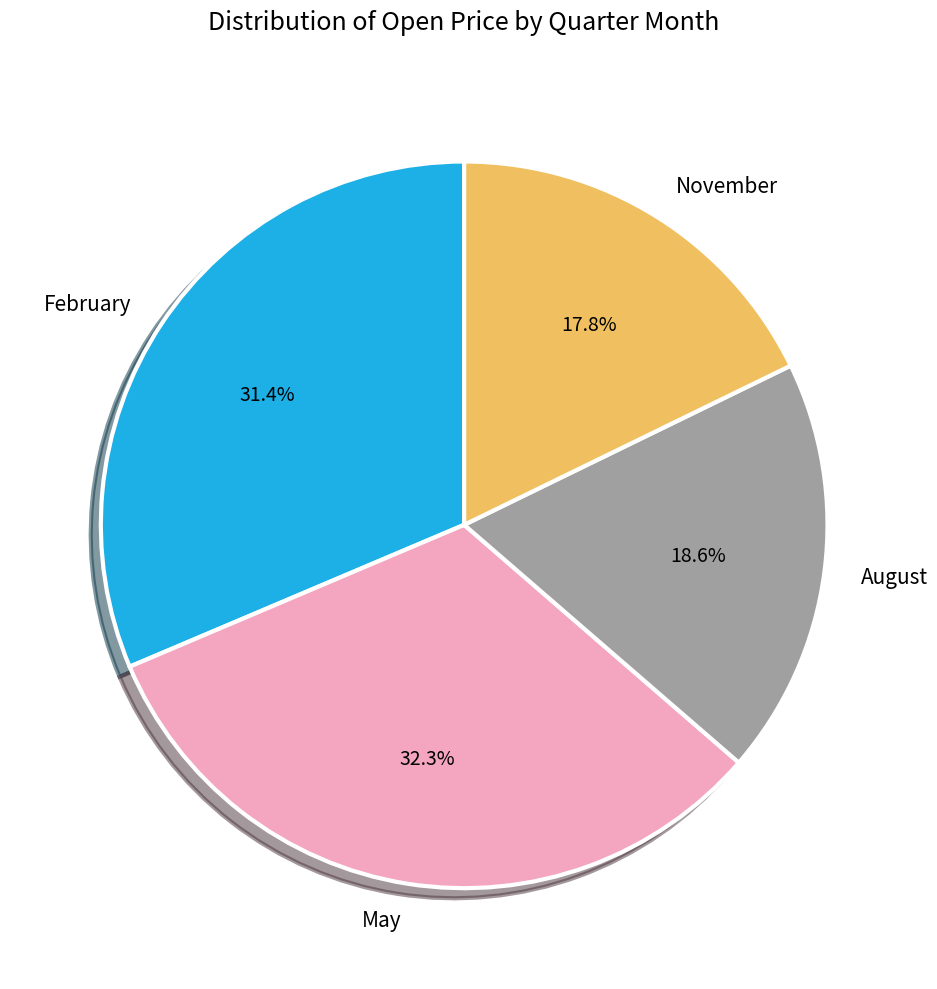

Is there any slice that represents more than half of the pie?

No